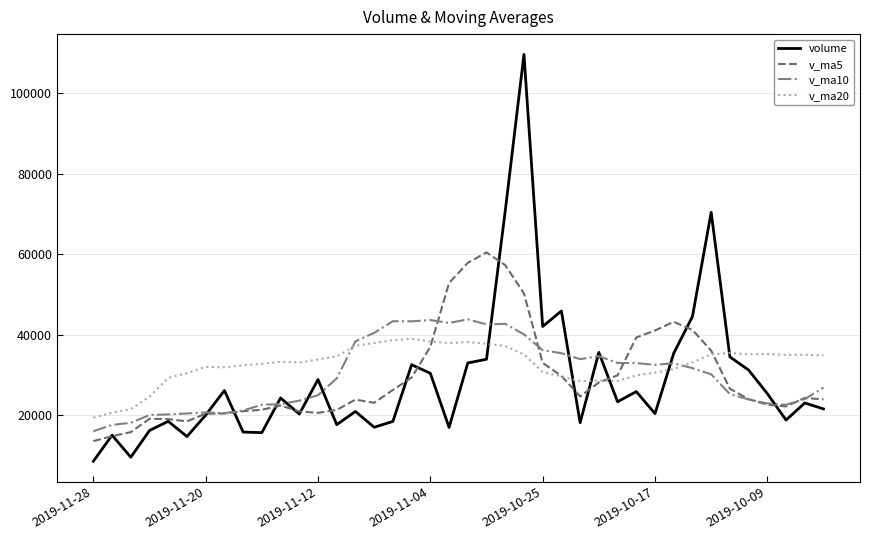

What is the highest value of the volume series?

109665.1